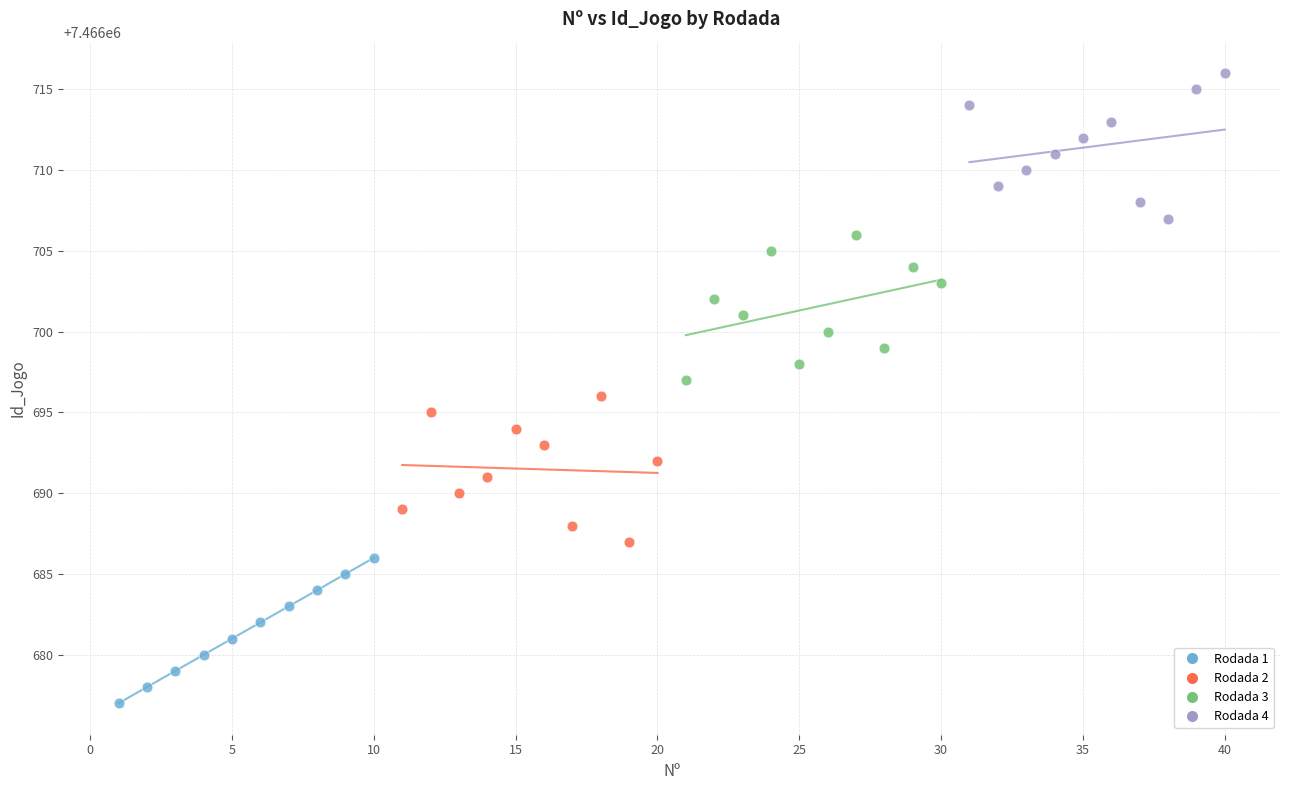

Which series contains the lowest Y value?

Rodada 1